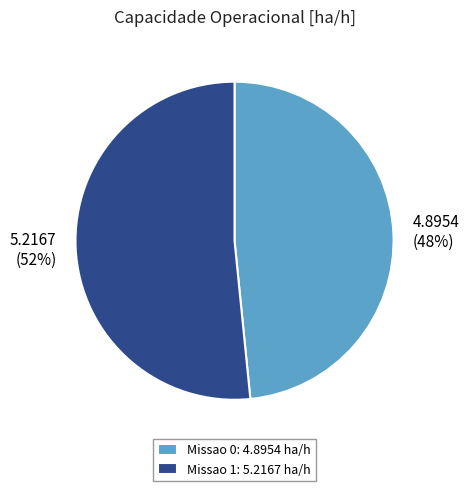

Count the number of slices in the pie.

2